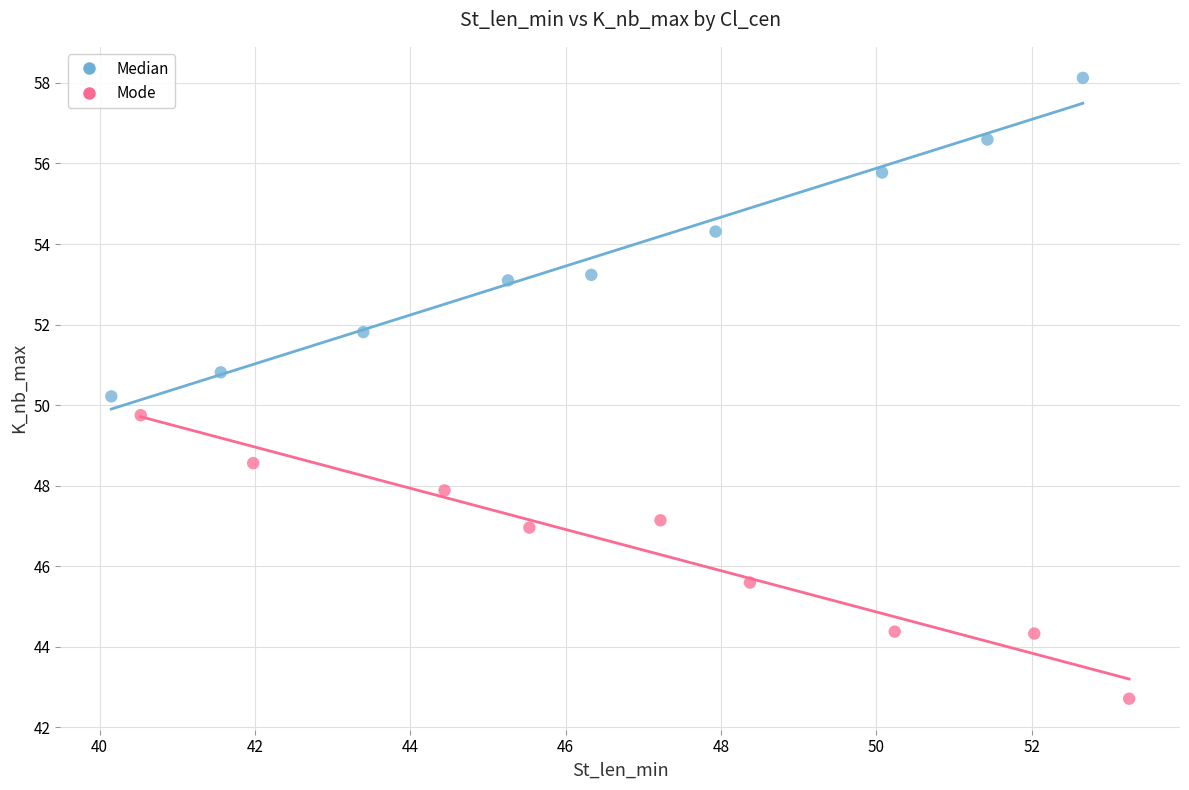

Which series contains the highest Y value?

Median